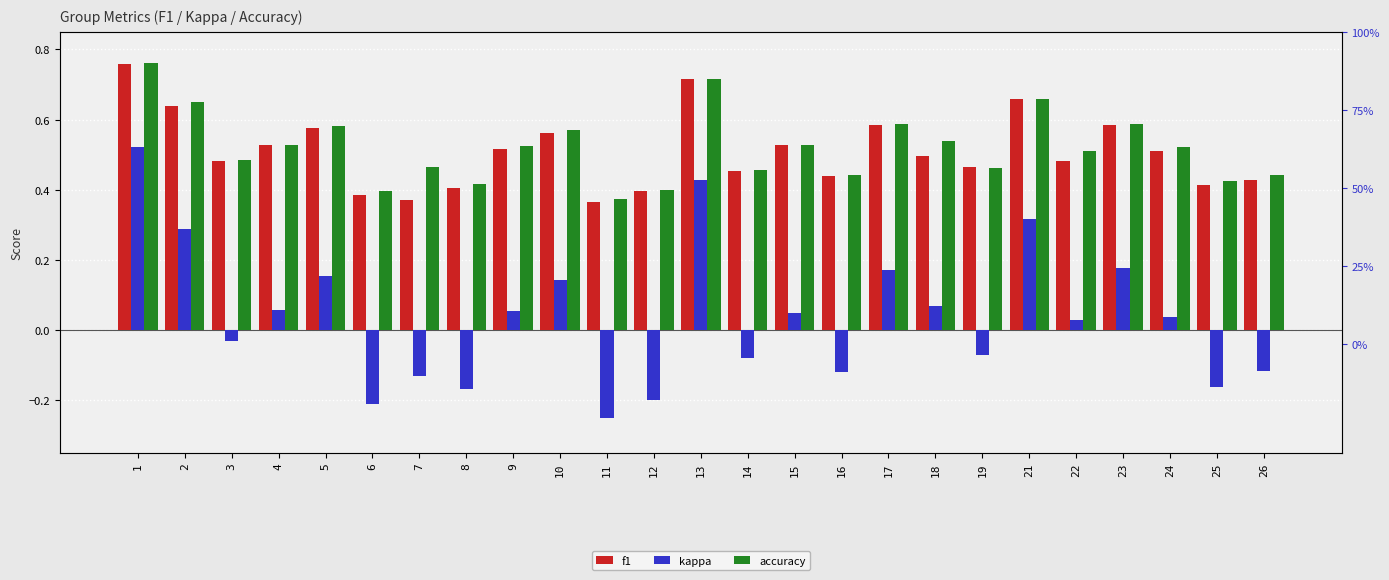

What is the difference between the highest and lowest values at 10?

0.4